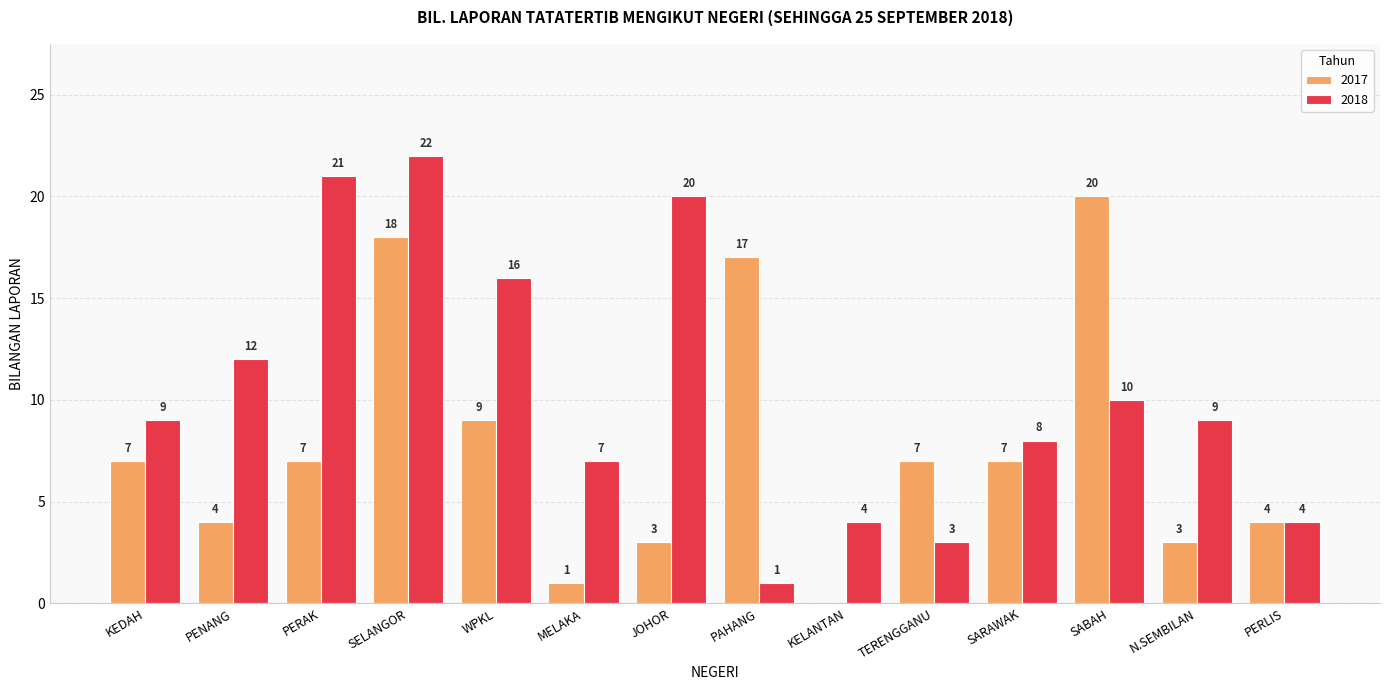

What is the average value of the 2017 series?

8